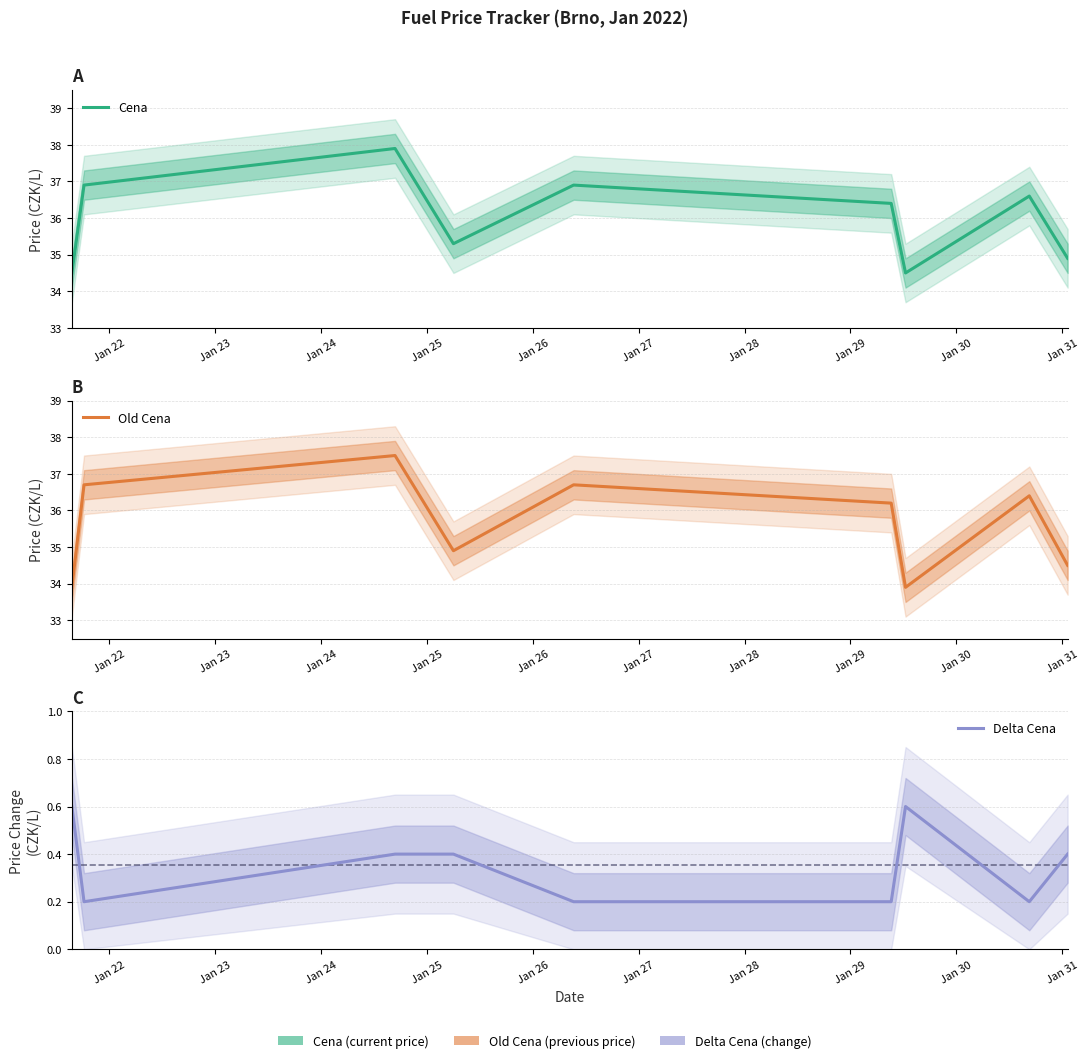

How many lines are shown in the chart?

3